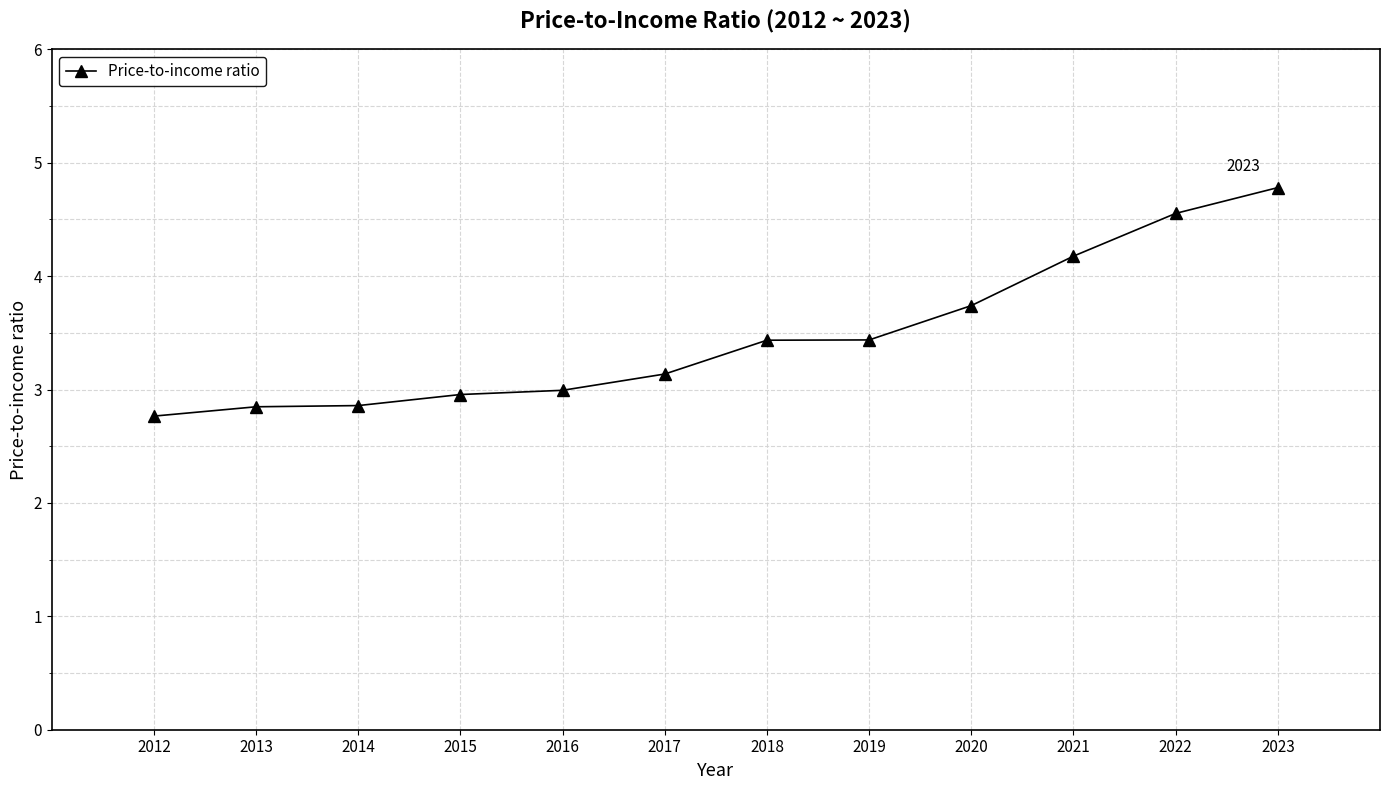

What is the difference between the second highest and second lowest values?

1.7